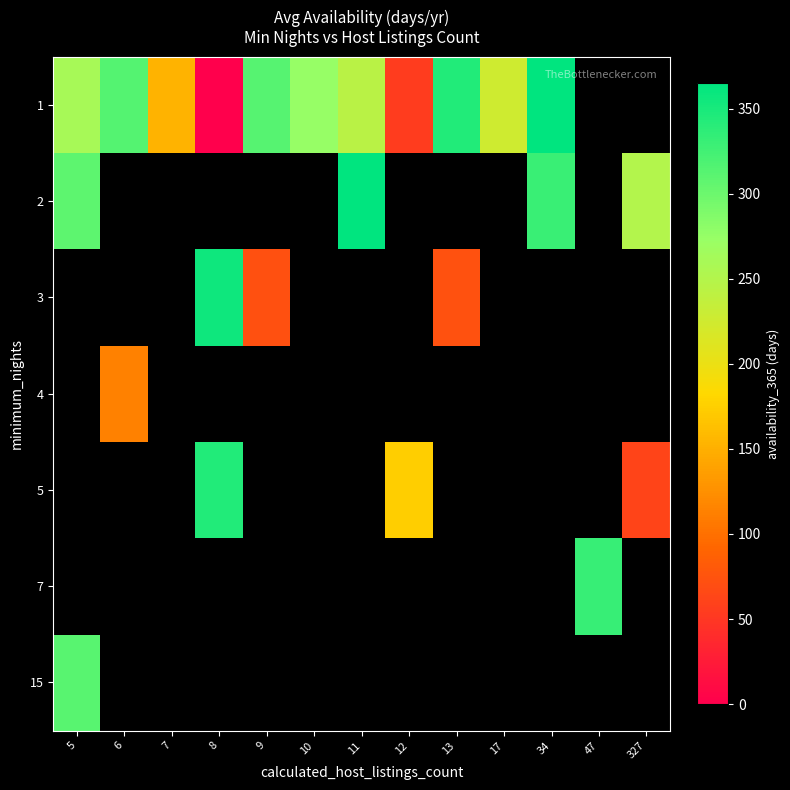

How many positive values does the 4 series have?

1